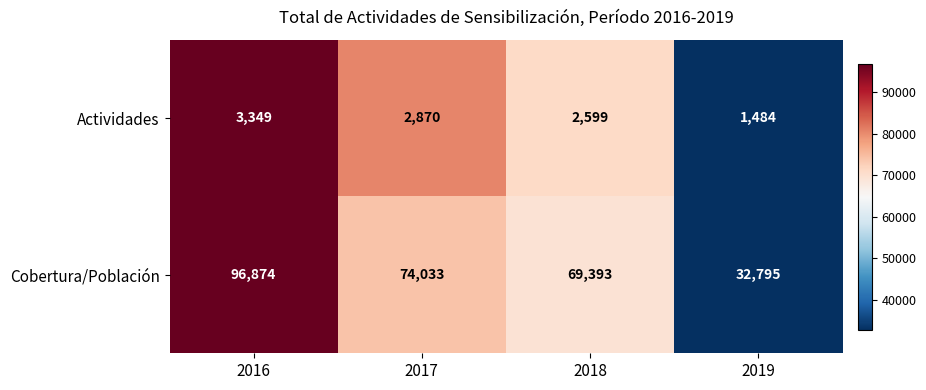

Is the value of Actividades at 2016 greater than the value of Cobertura/Población at 2018?

No